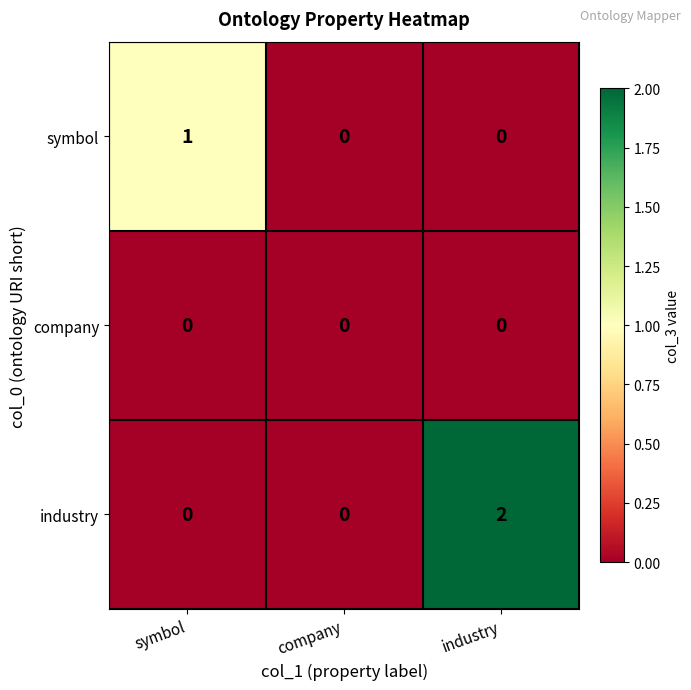

The industry series shows 0 at company. True or false?

True